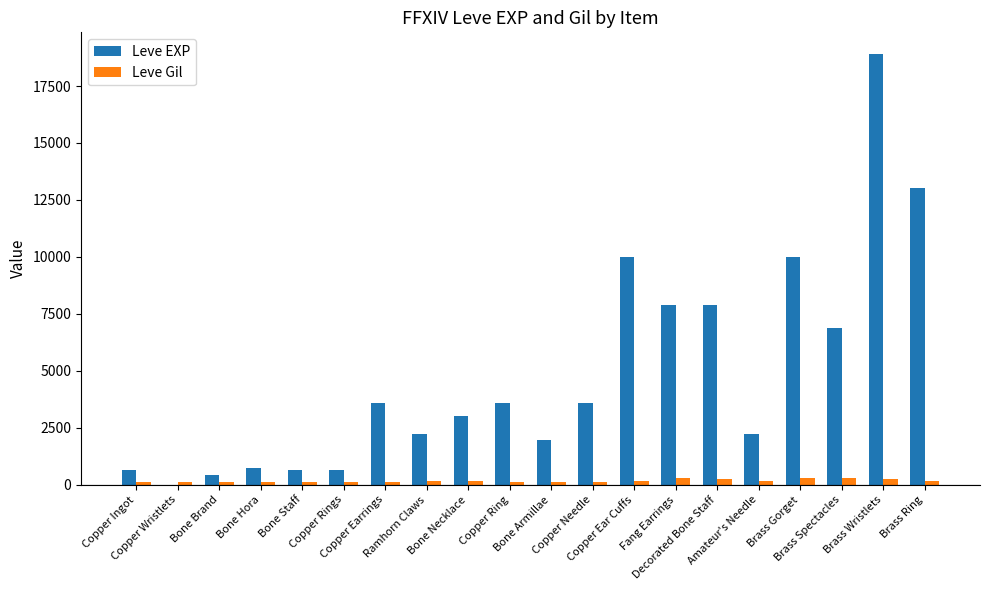

At which category is the sum across all series the highest?

Brass Wristlets